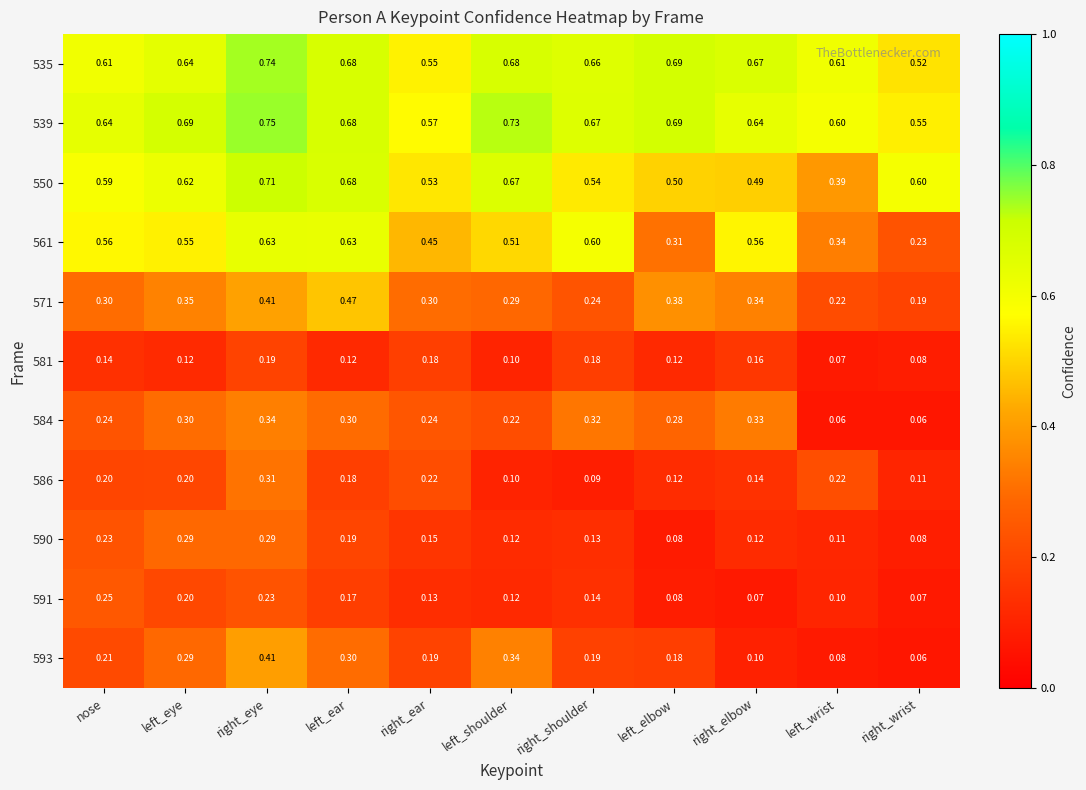

Which series has the largest range (max minus min)?

561